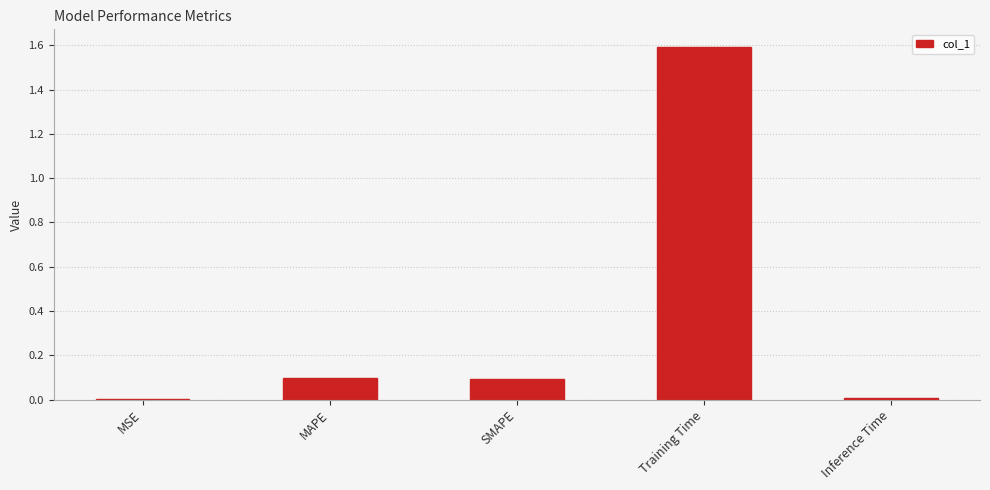

Which has a higher value, MSE or Training Time?

Training Time